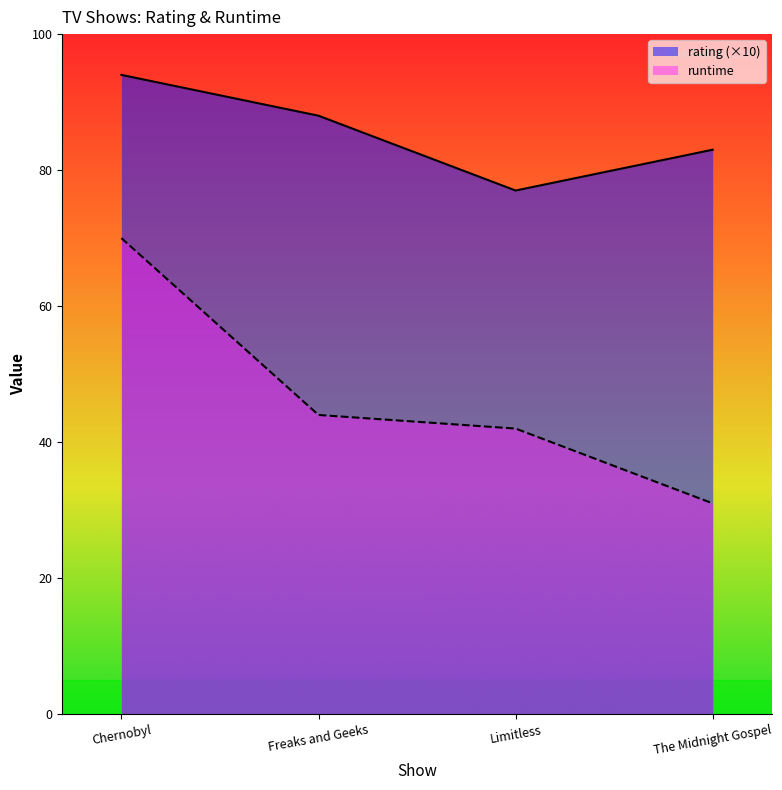

Reading left to right, transcribe all the data shown in this chart.

rating: 94	88	77	83
runtime: 70	44	42	31